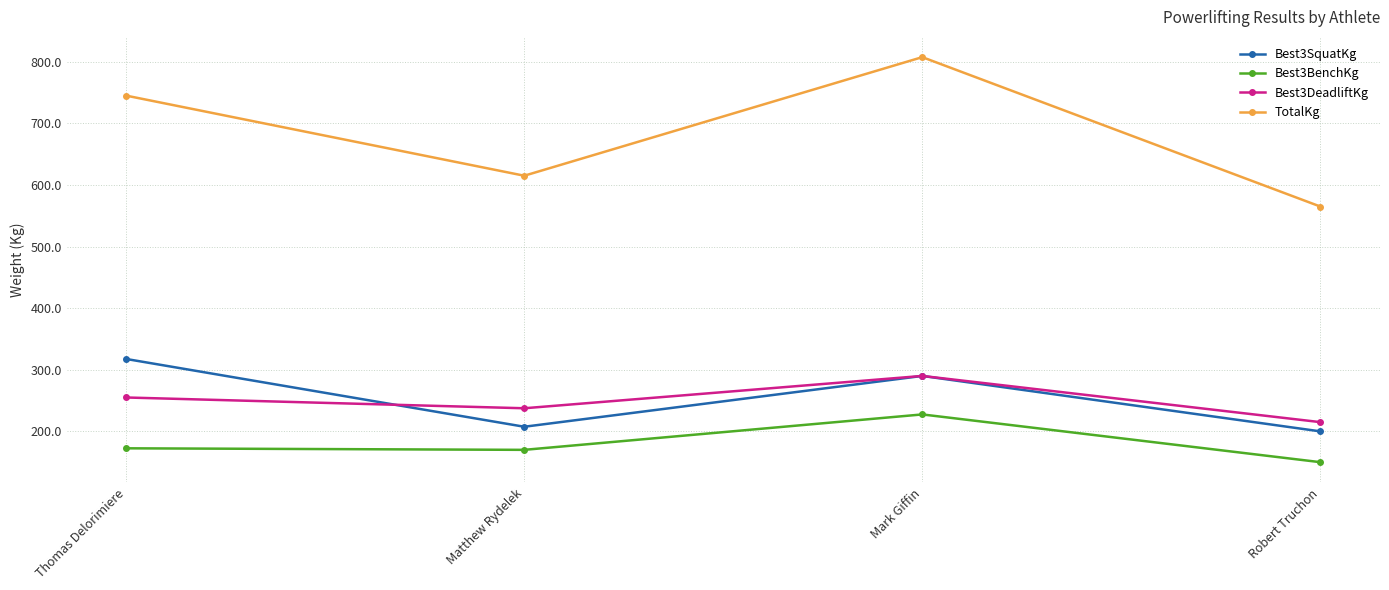

What is the label of the 4th point from the left?

Robert Truchon